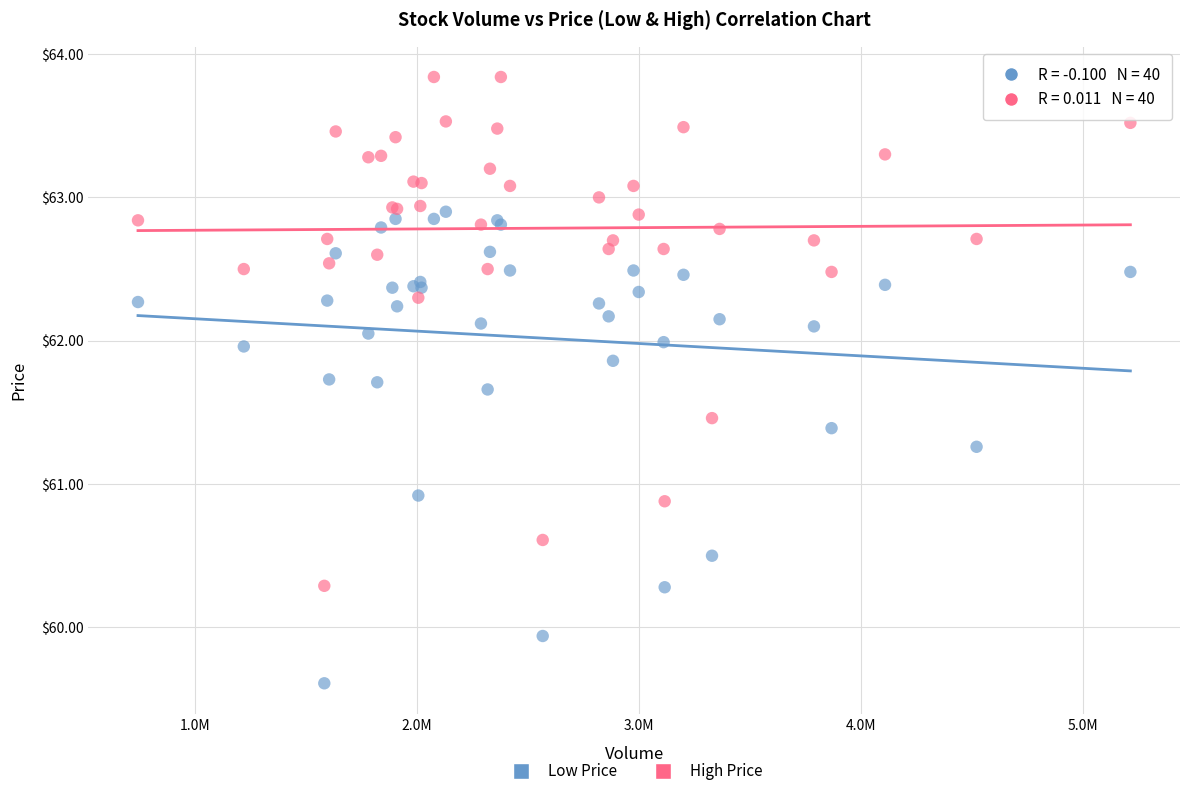

What is the X range (max minus min) for the scatter plot?

4471240.0